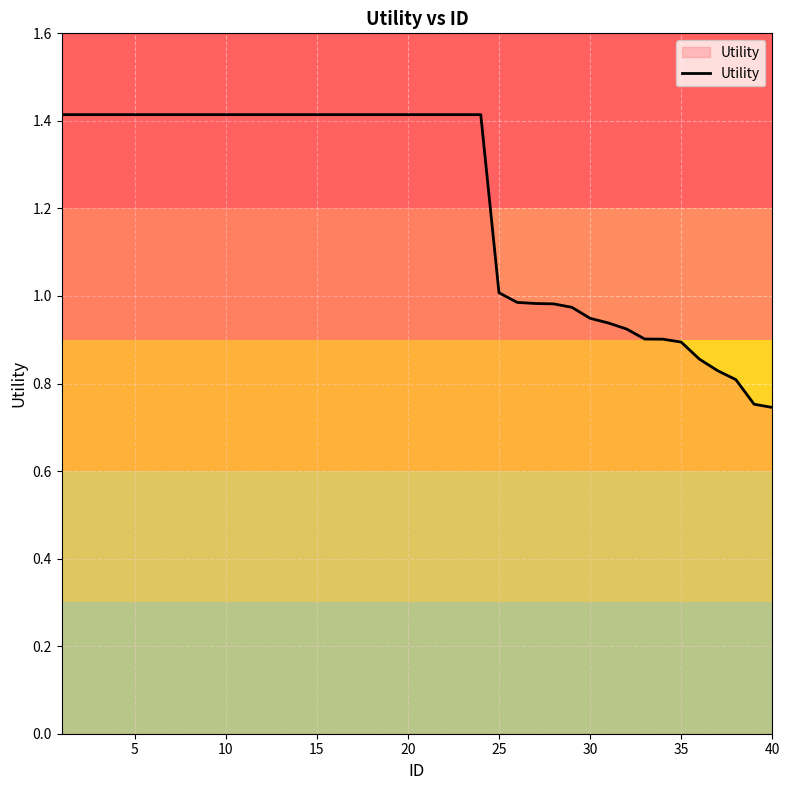

What is the greatest value displayed?

1.4